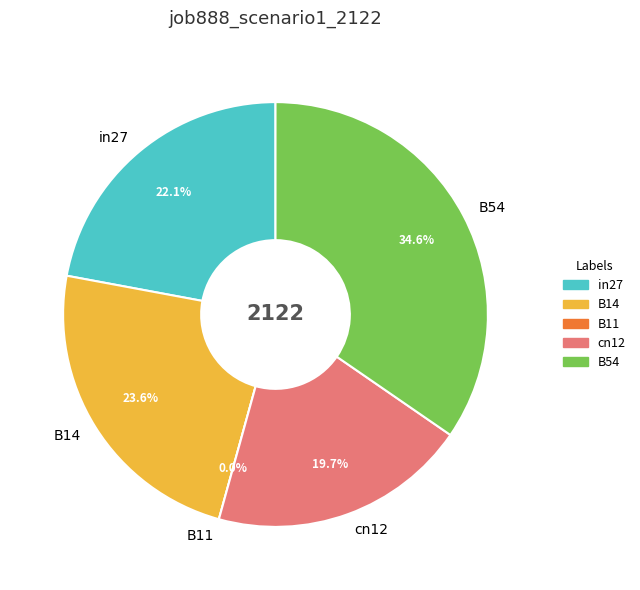

Count the number of slices in the pie.

5